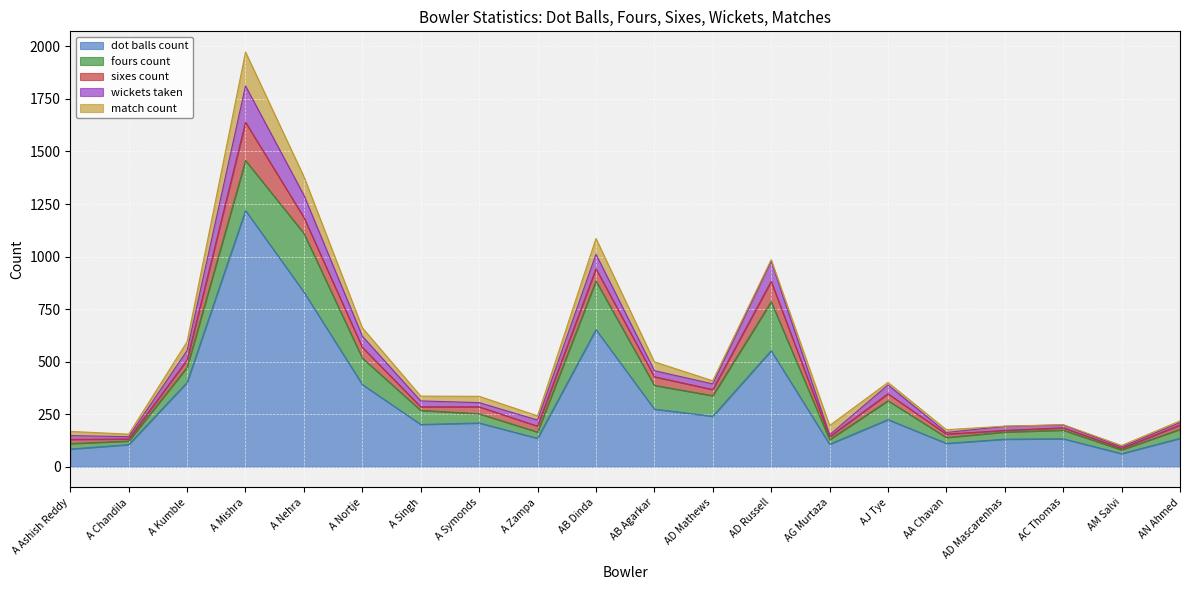

What is the average value of the wickets_taken series?

41